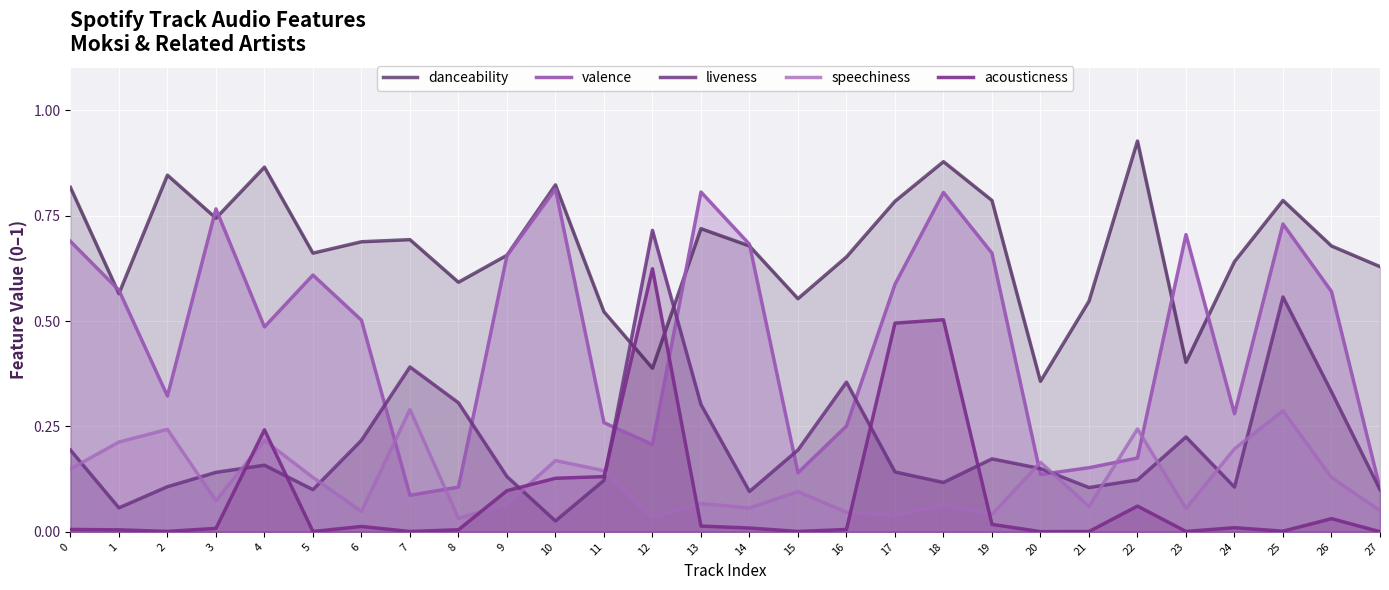

At which category does acousticness reach its first local valley?

2